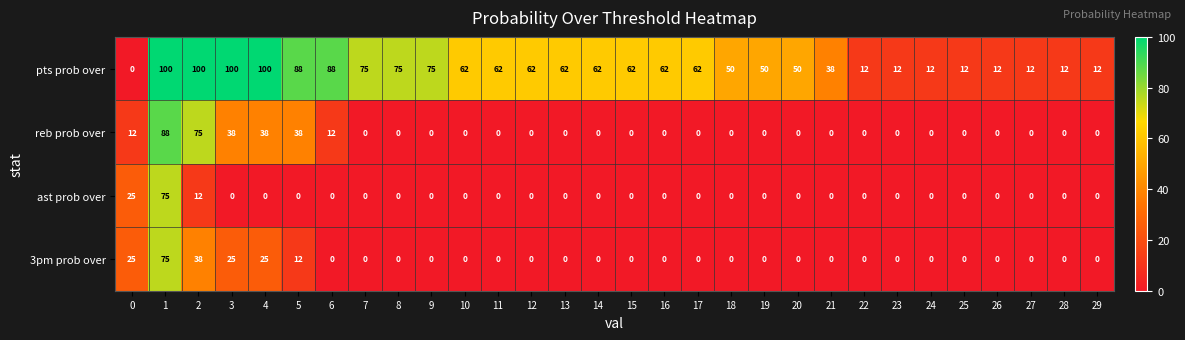

Which series has the largest range (max minus min)?

pts prob over